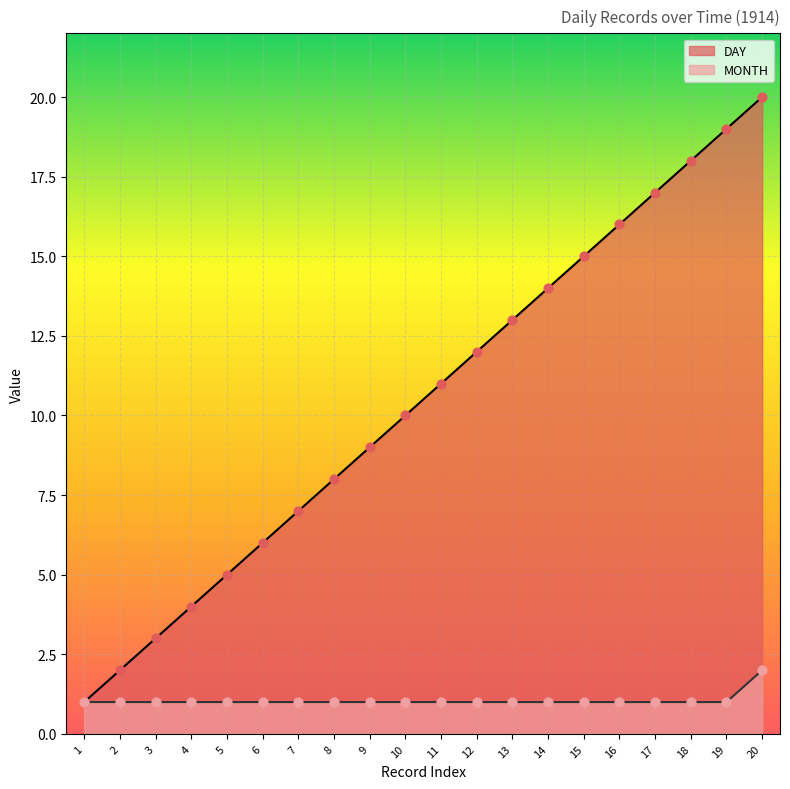

At which category is the sum across all series the highest?

20